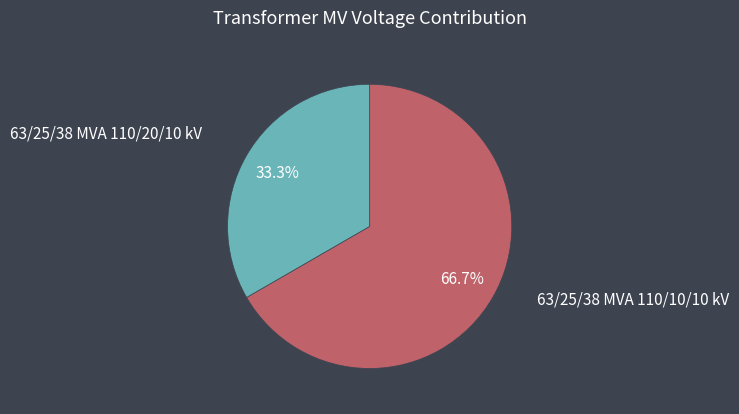

Is there a majority slice in this chart?

Yes